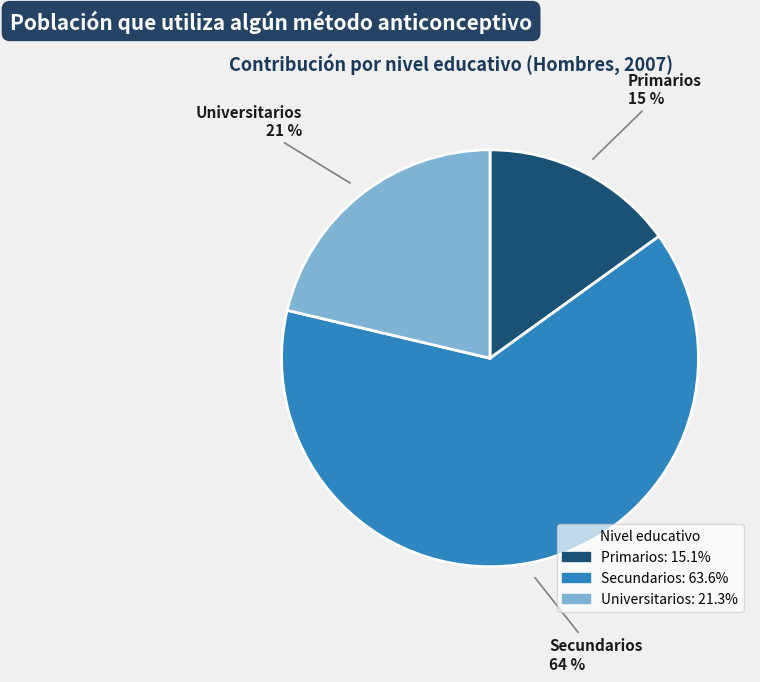

To the nearest percent, what is the difference between the Primarios and Secundarios slice percentages?

49%